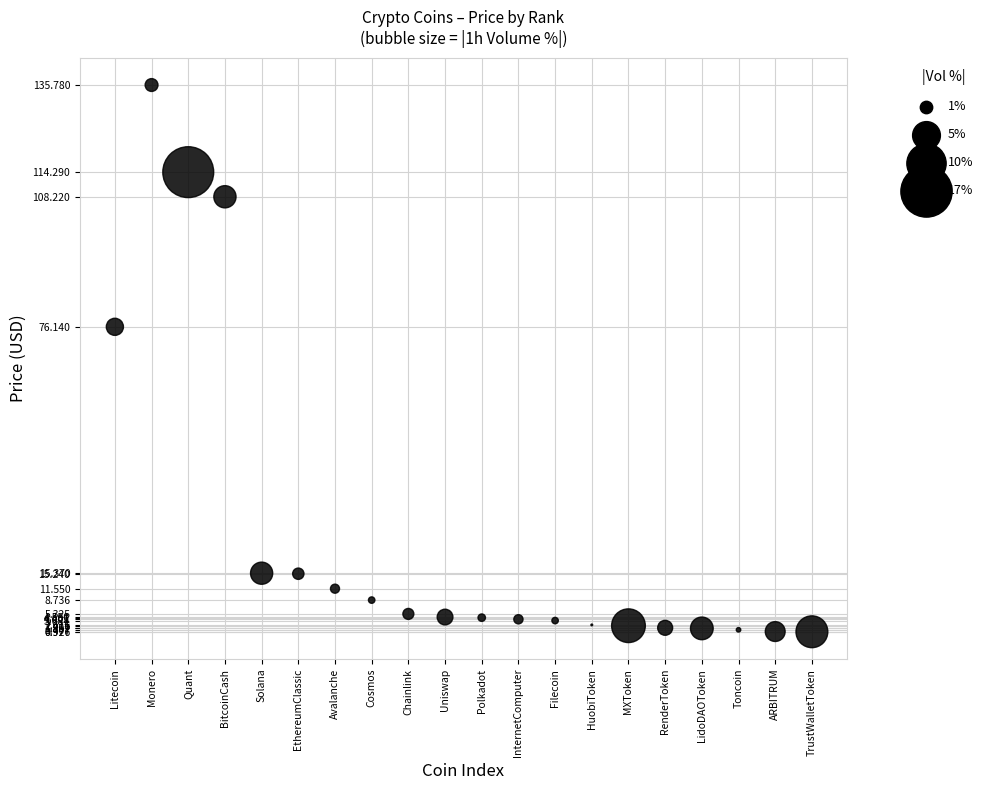

What is the range of Y values (max minus min)?

134.9